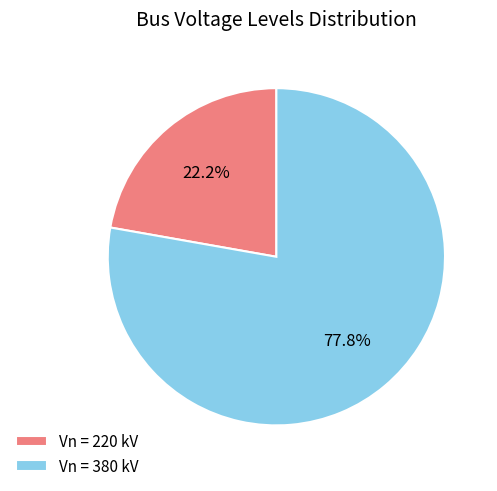

Approximately how many times larger is the value at Vn = 220 kV compared to Vn = 380 kV?

0.3